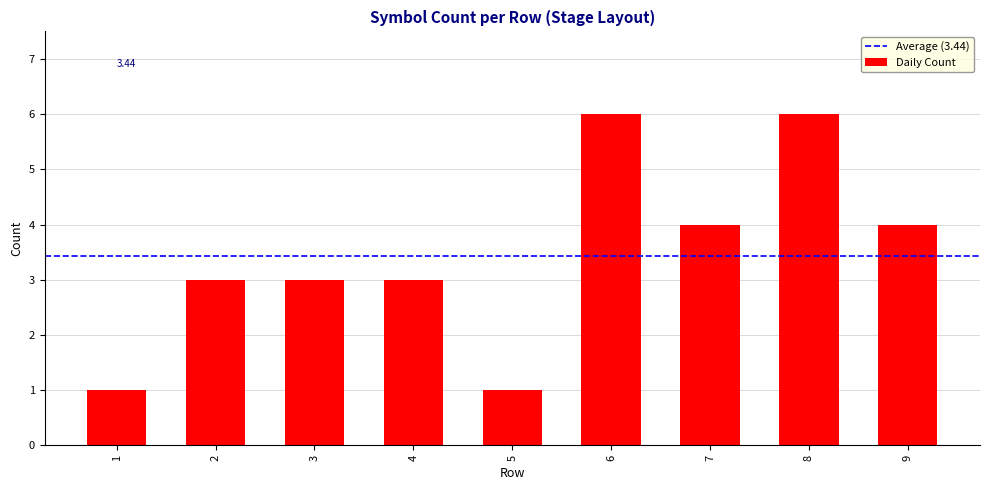

What is the change in value from 4 to 7?

+1